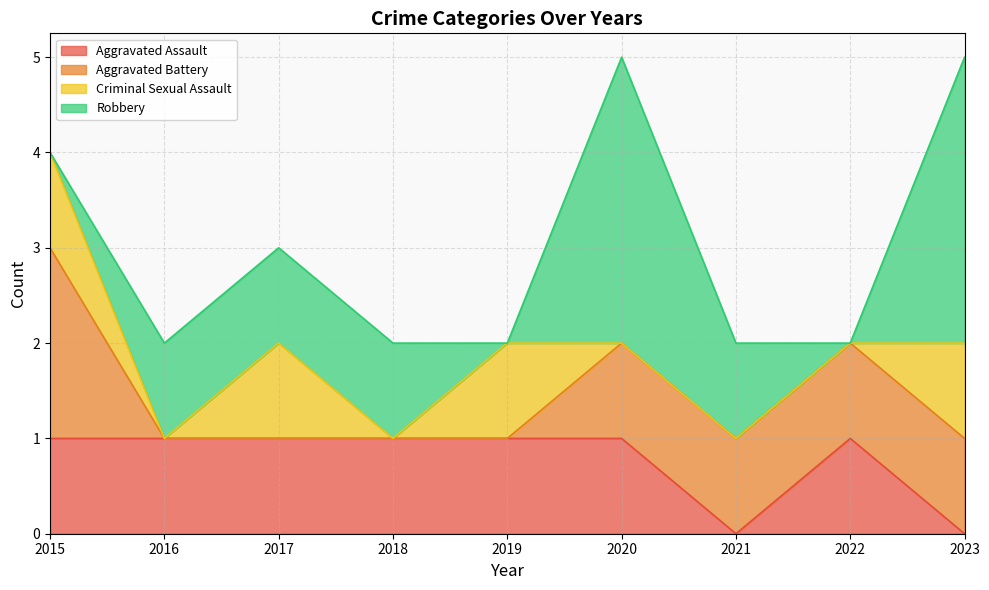

Count the Criminal Sexual Assault values in the range 0 to 1.

9